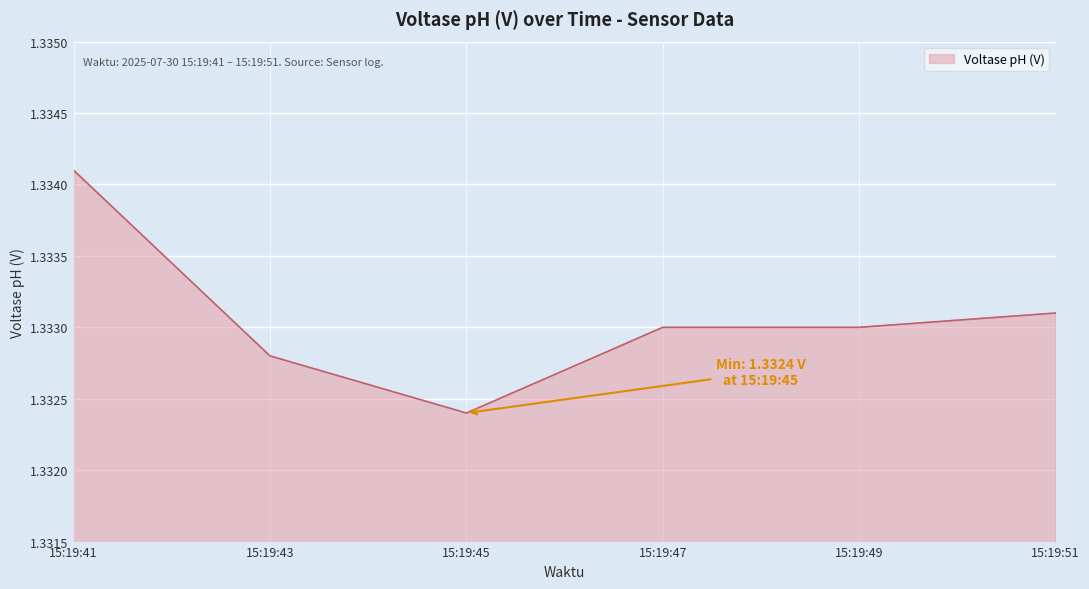

Count the values in the range 1 to 2.

6